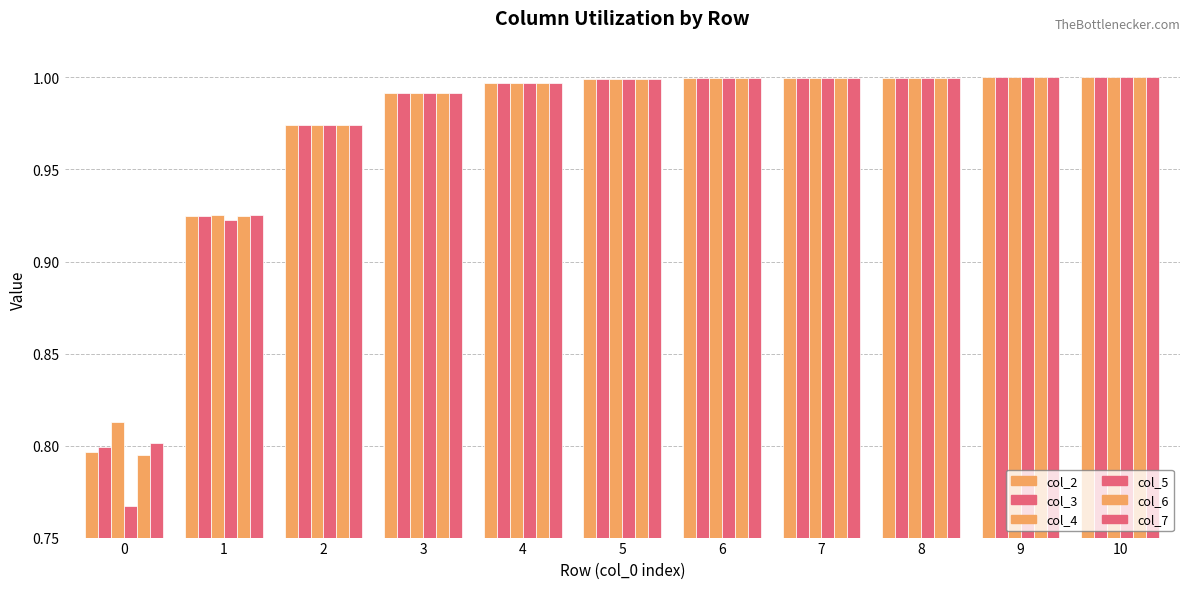

How many groups of bars are there?

11